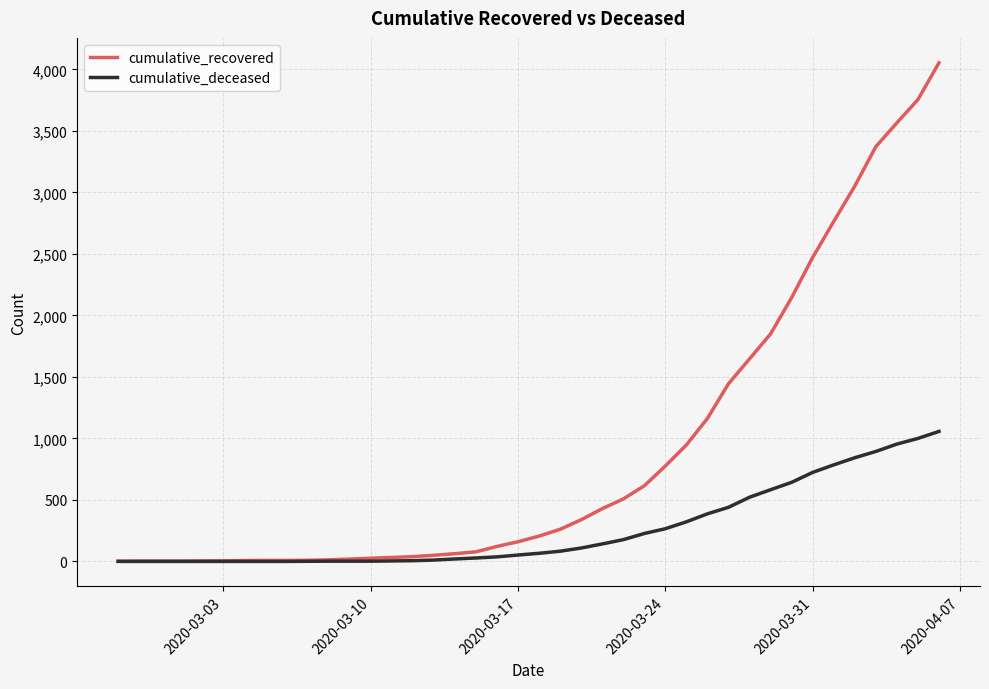

Which series has the largest total across all categories?

cumulative_recovered